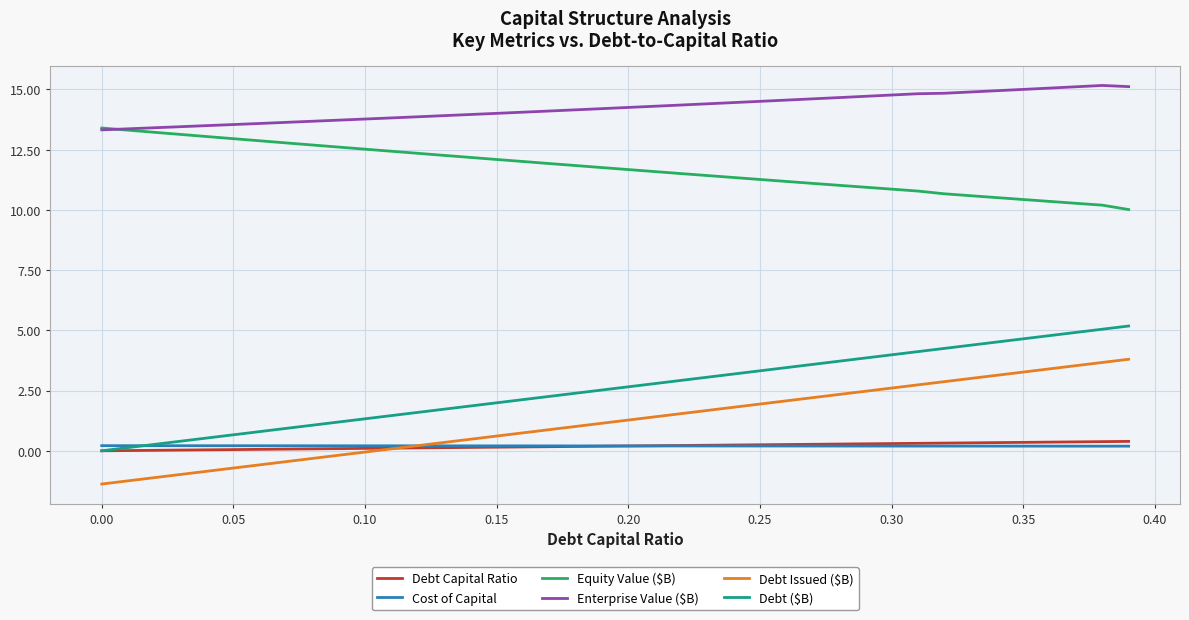

True or false: Debt Issued ($B) and Enterprise Value ($B) cross at least once.

False